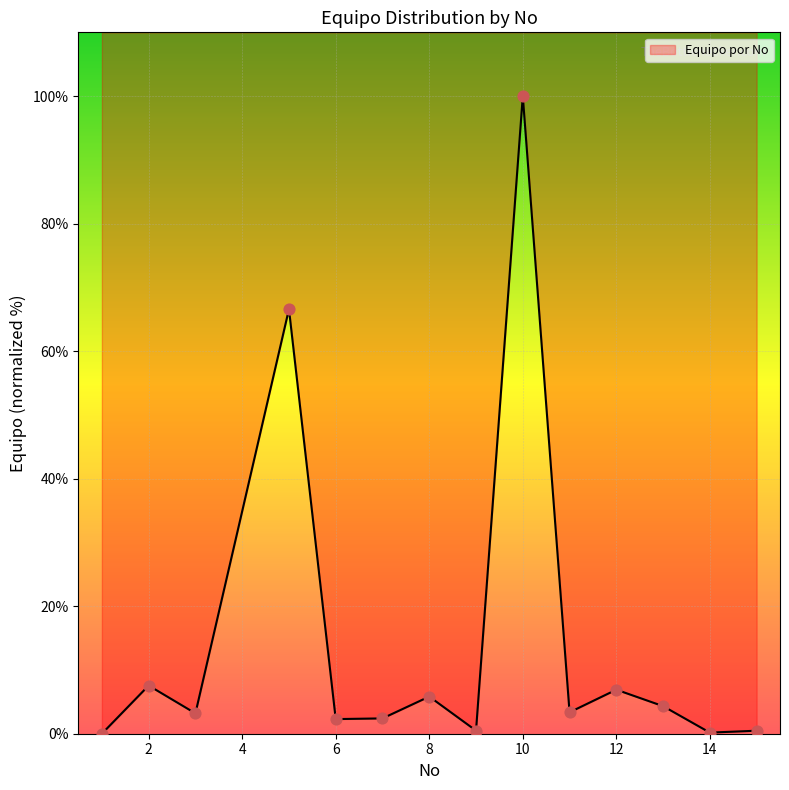

Which has a higher value, 14 or 15?

15